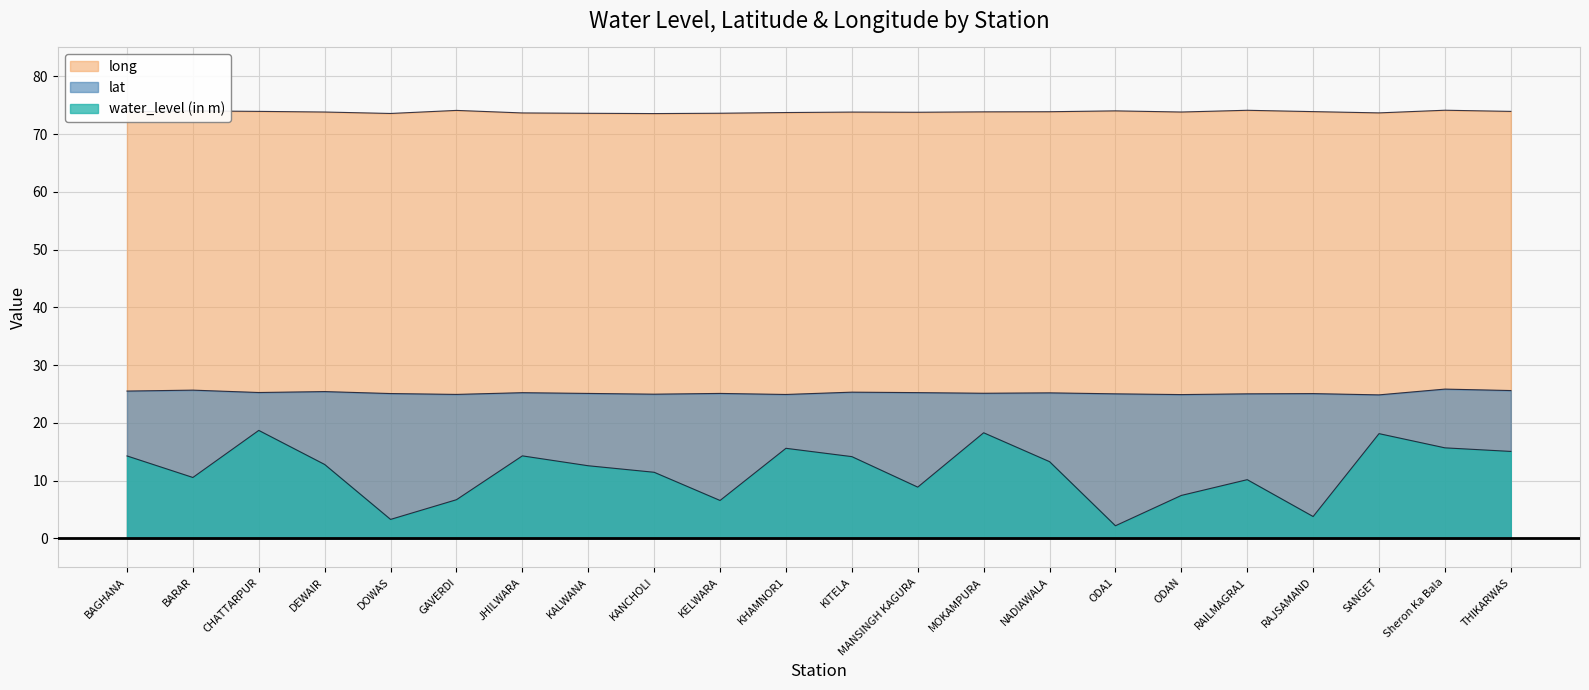

Does the chart have visible grid lines?

Yes